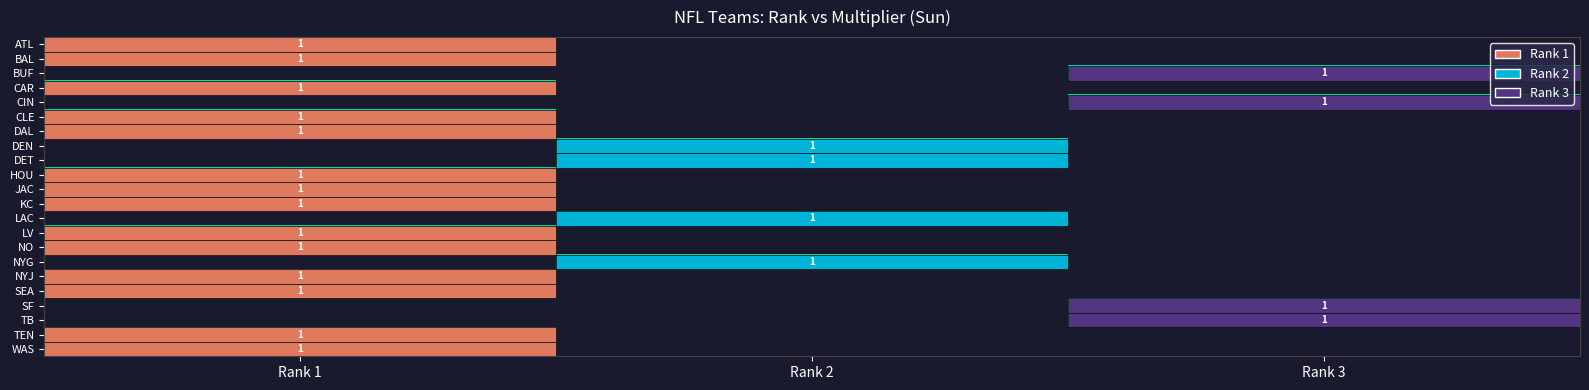

True or false: SF has a value of 1 at Rank 3.

True